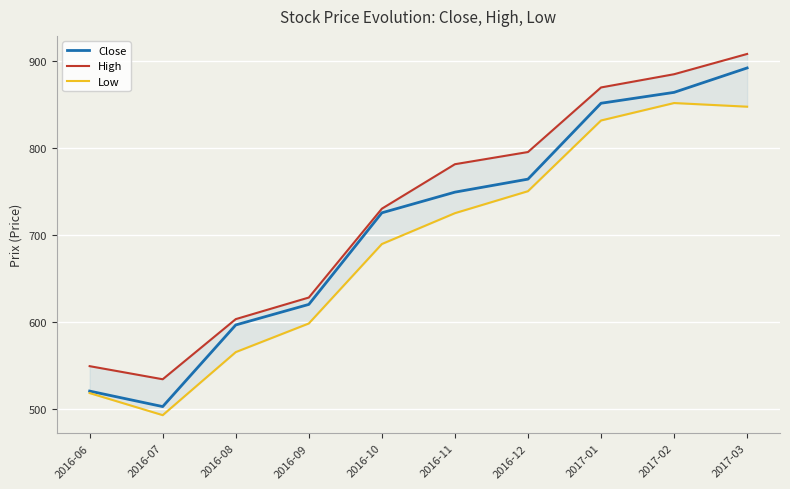

Count the number of categories in the chart.

10